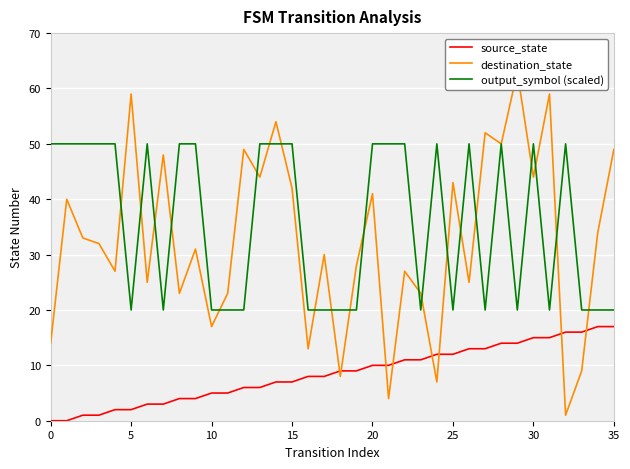

The source_state series shows 2 at 5. True or false?

True